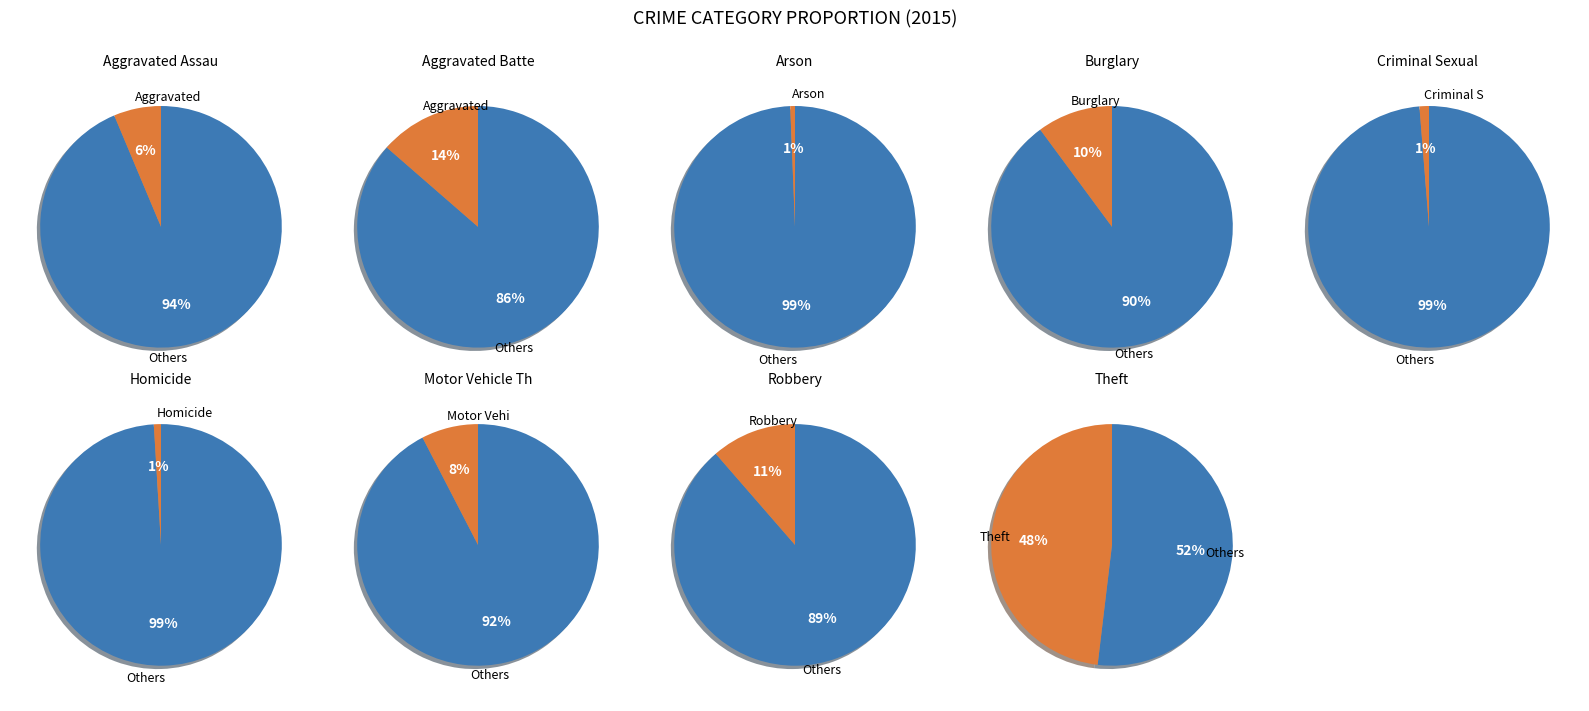

To the nearest percent, what portion does Motor Vehicle Theft represent?

8%